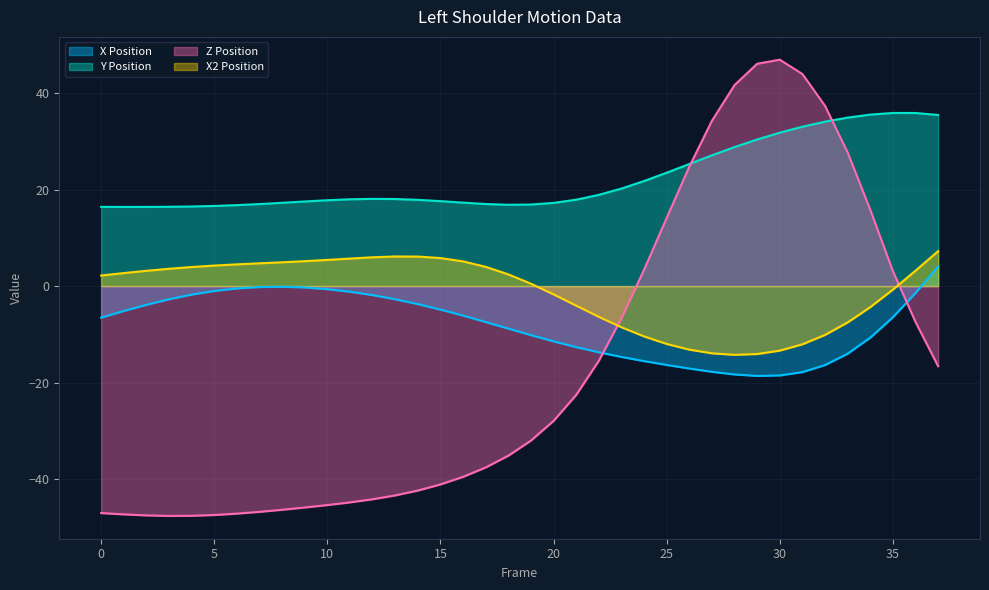

What are all the series names shown in the legend?

X Position, Y Position, Z Position, X2 Position